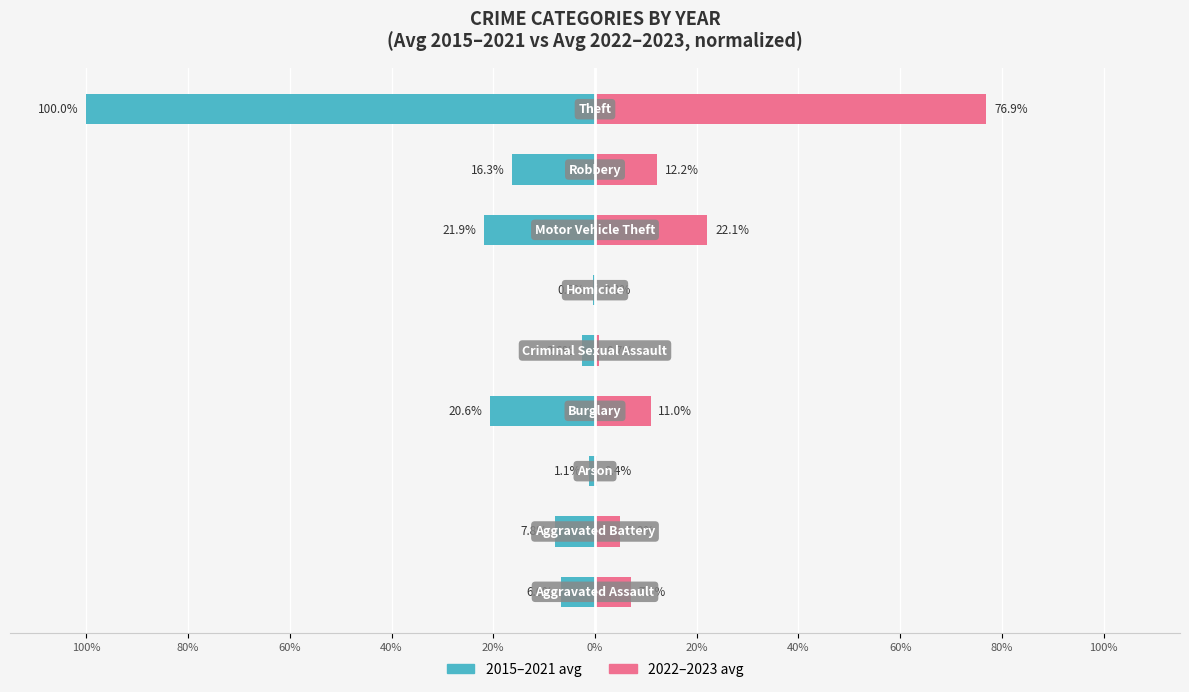

Rank the series at 60% from highest to lowest value.

2022–2023 avg, 2015–2021 avg